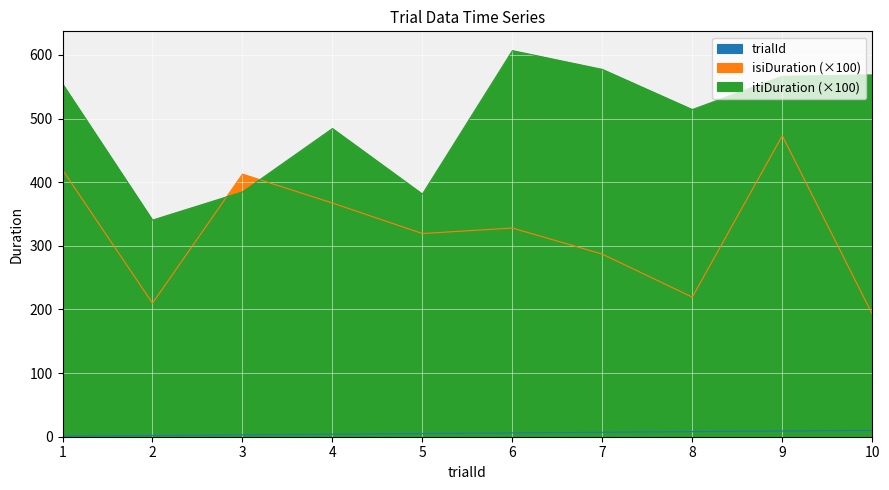

What is the total value across all series at 7?

871.1